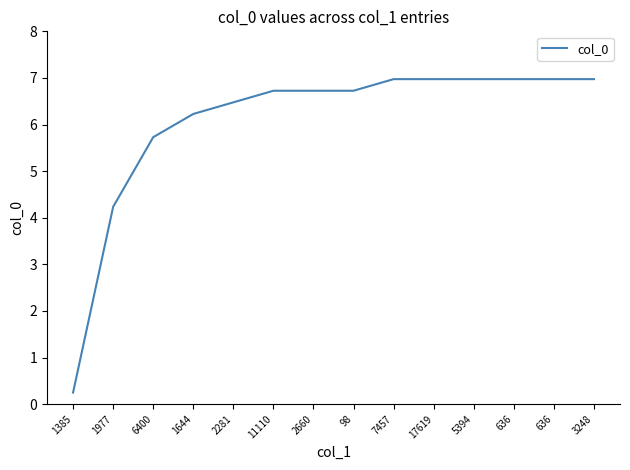

What is the average value?

6.1